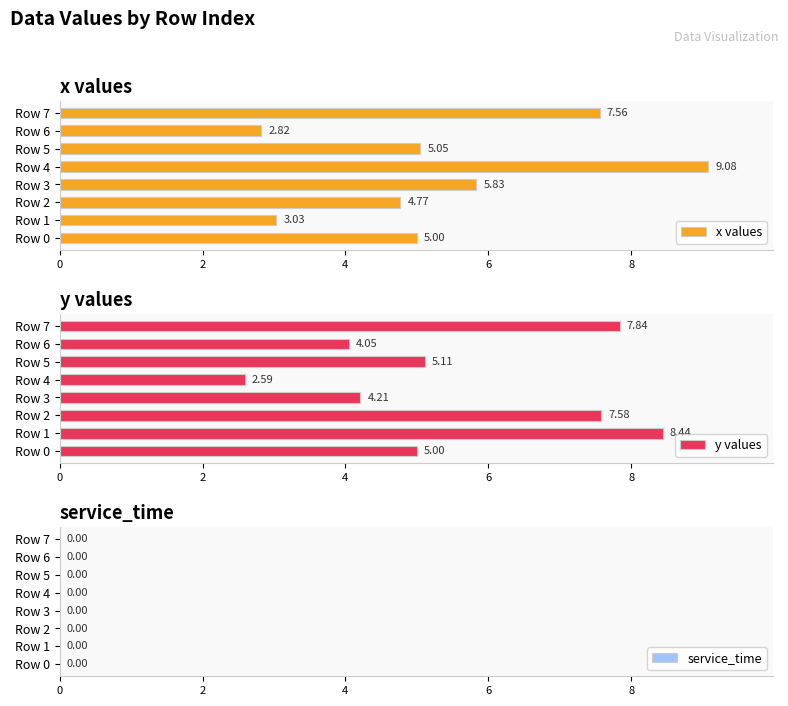

What is the difference between the second highest and second lowest values in the x values series?

4.5